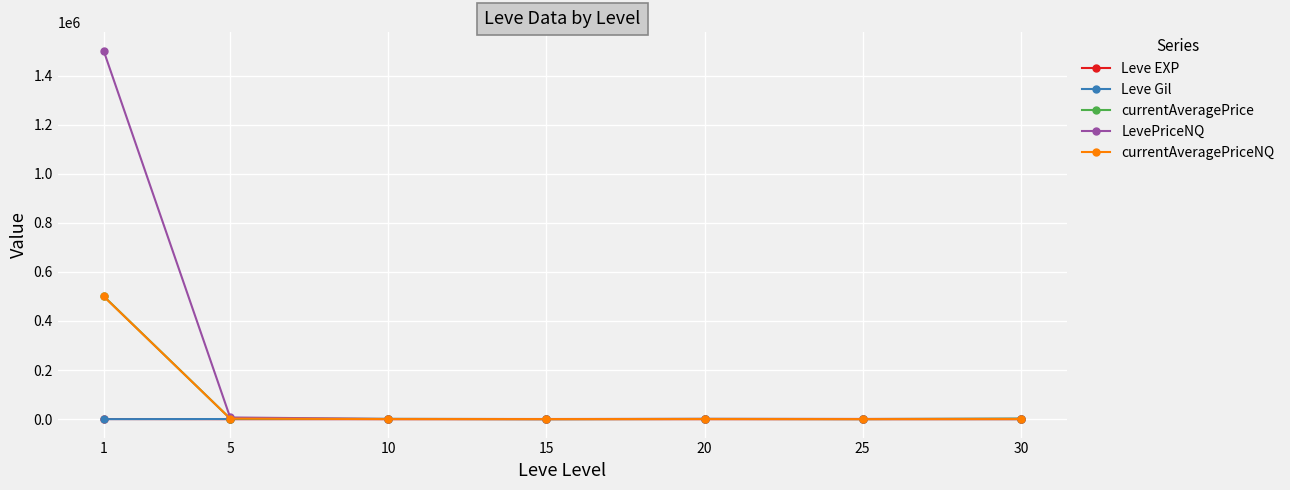

At which label does currentAveragePrice first exceed 1120?

1